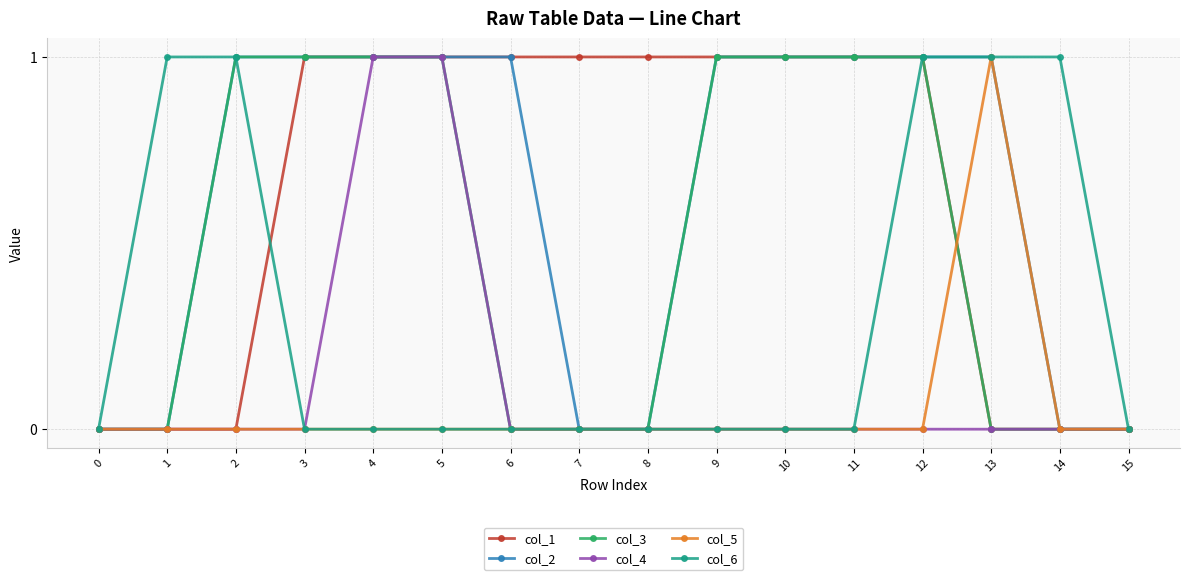

How many lines are shown in the chart?

6